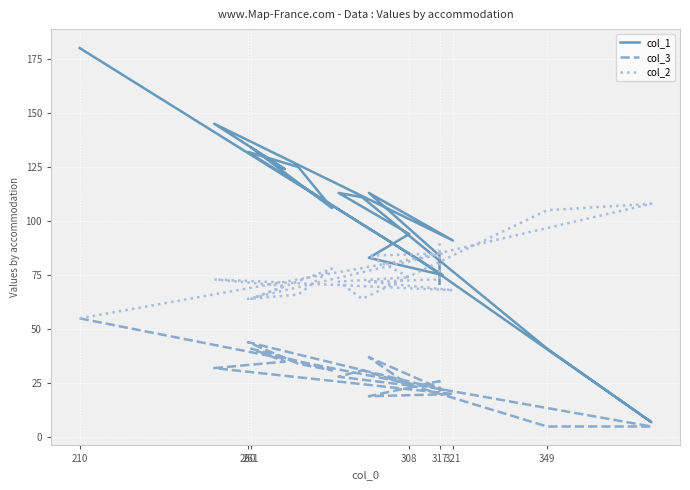

What is the difference between the maximum and minimum values in the col_2 series?

53